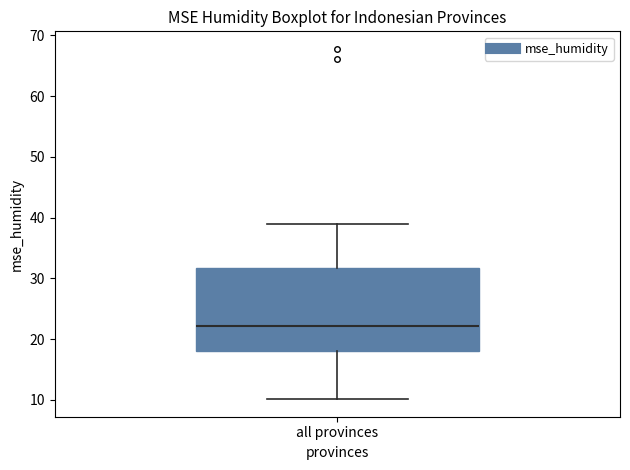

Transcribe this box plot: give where the median line is, the range the box spans, and where the two whiskers end, as read against the y-axis. The values are not printed on the chart, so give them approximately, as read against the axis.

median 22, box 18 to 32, whiskers 10 to 39